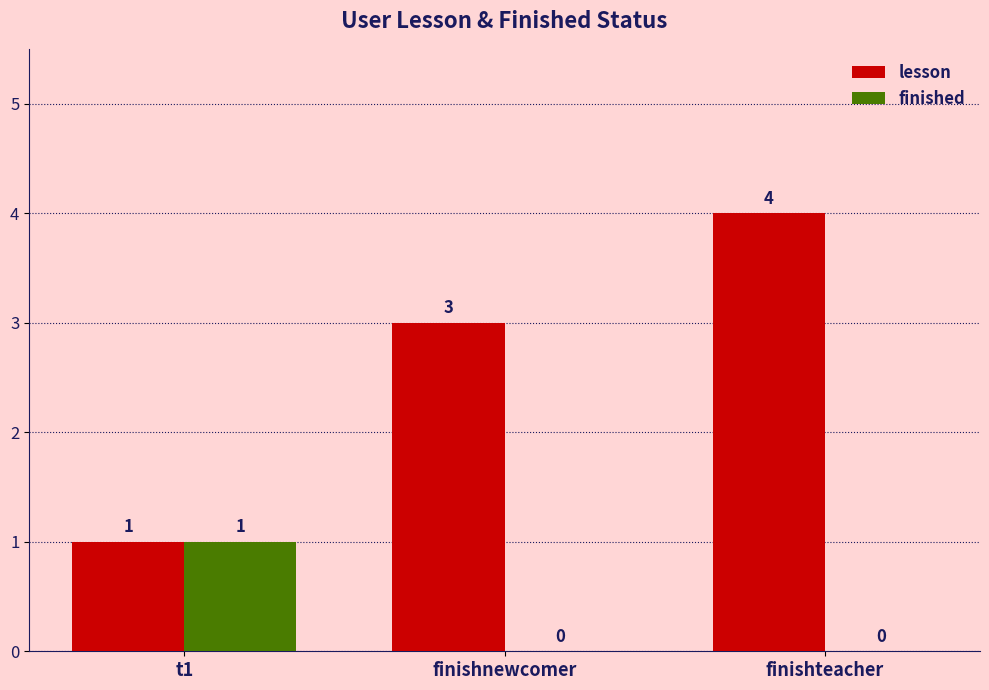

How many values in finished are above zero?

1